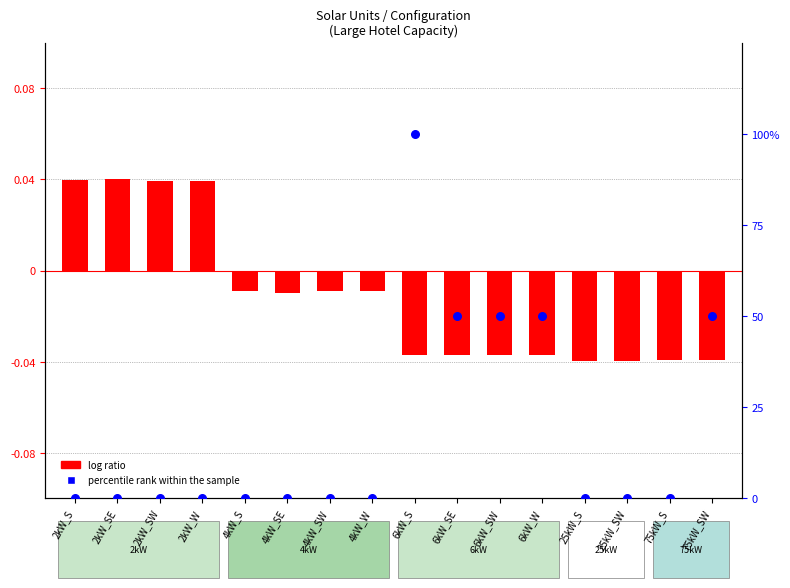

Which series has the largest Y range (max minus min)?

percentile rank within the sample